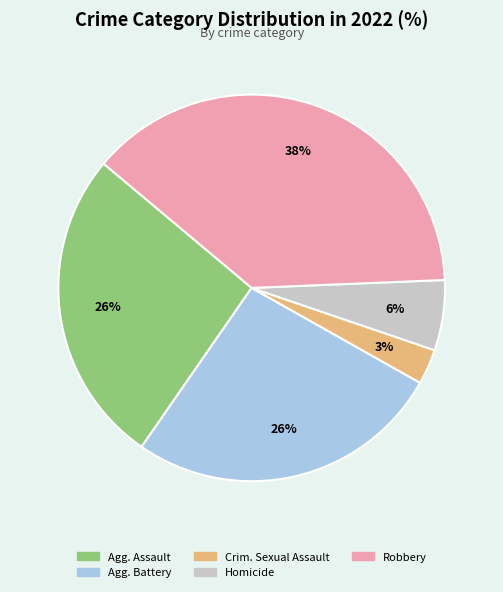

What is the ratio of the value at Agg. Battery to the value at Agg. Assault?

1.0